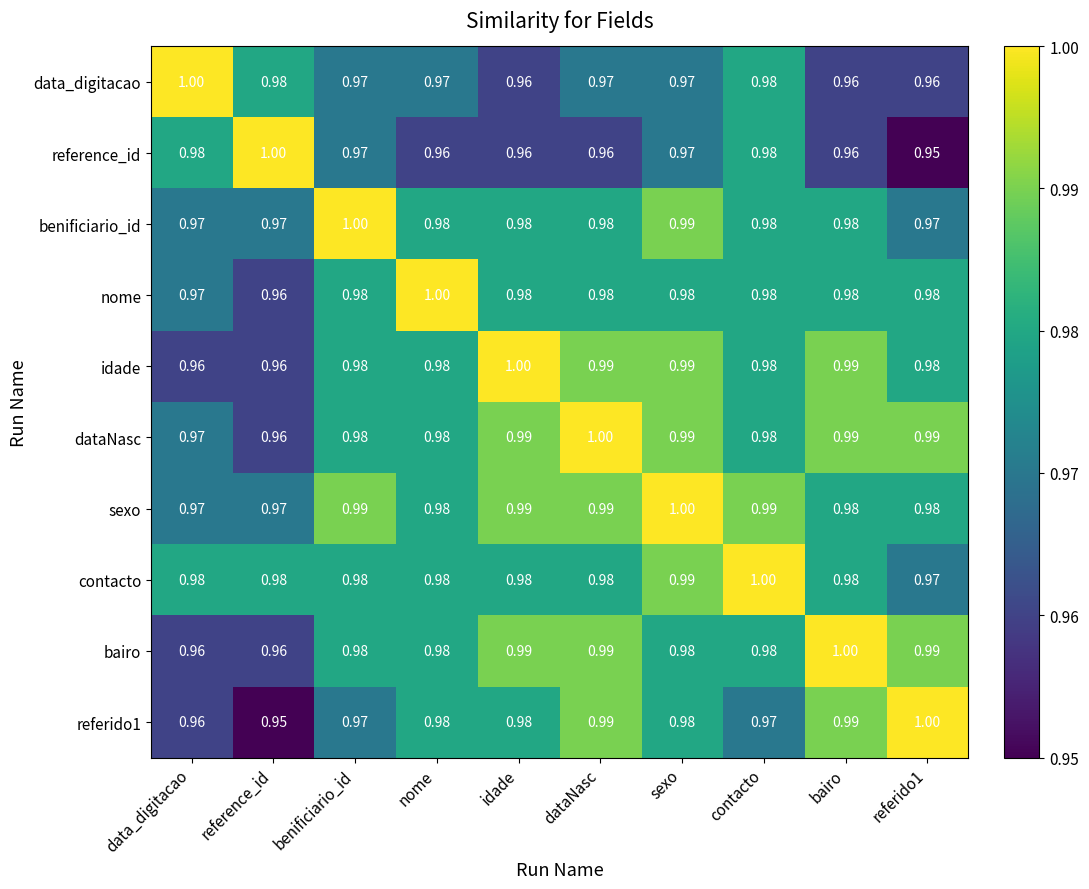

Which series has the largest total across all categories?

sexo